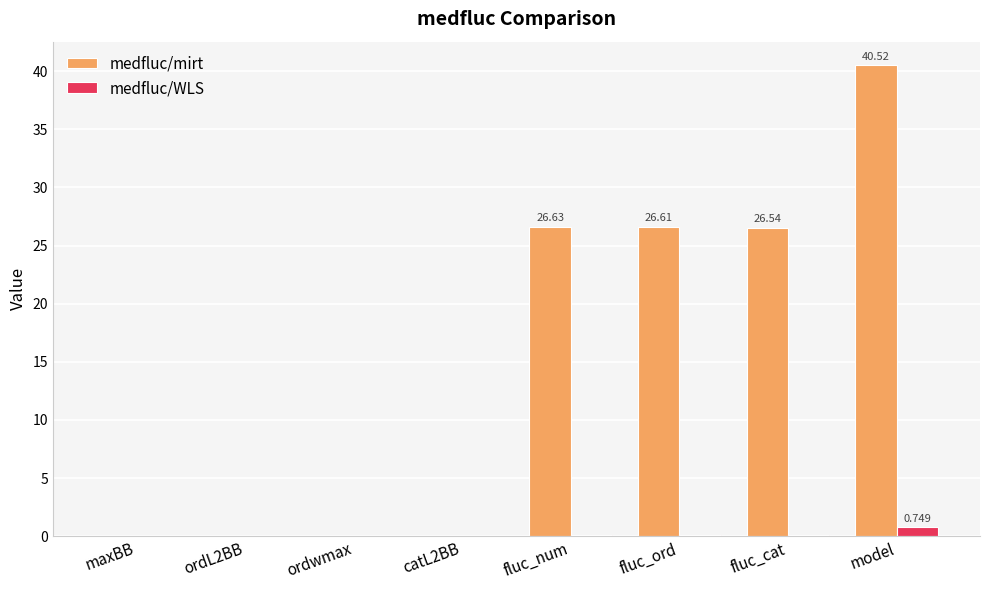

Which series has the largest total across all categories?

medfluc/mirt